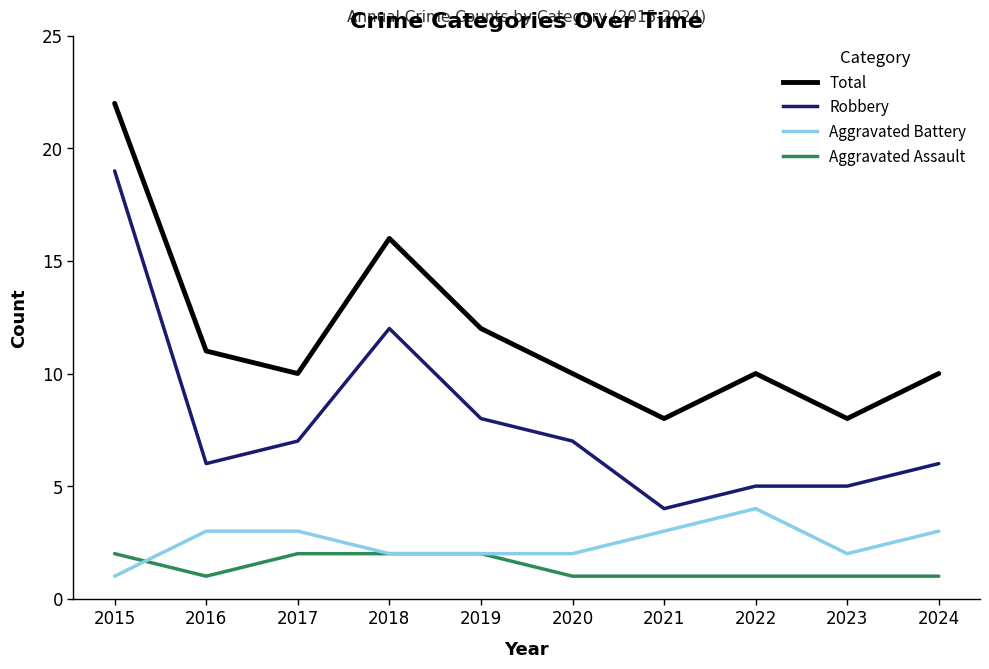

At which category does Aggravated Assault reach its first local valley?

2016